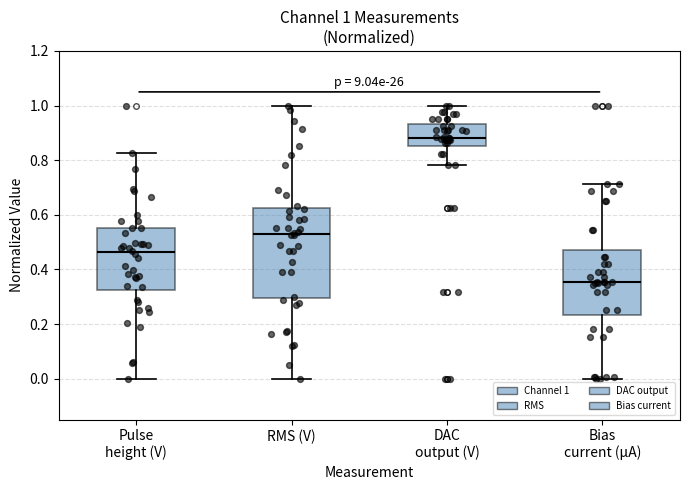

Which box has the lowest median line?

Bias current (μA)